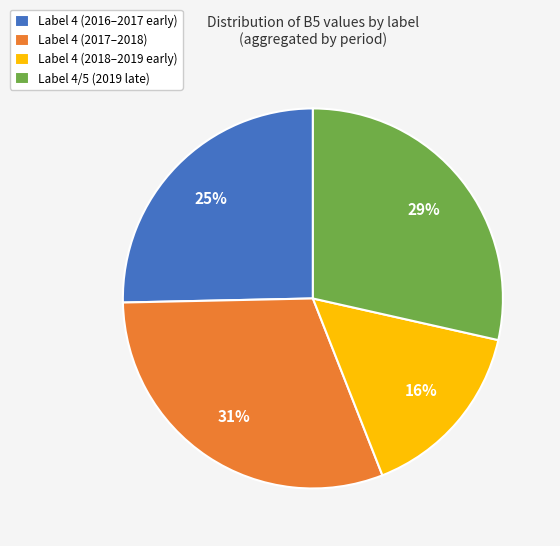

Between Label 4/5 (2019 late) and Label 4 (2017–2018), which is larger?

Label 4 (2017–2018)